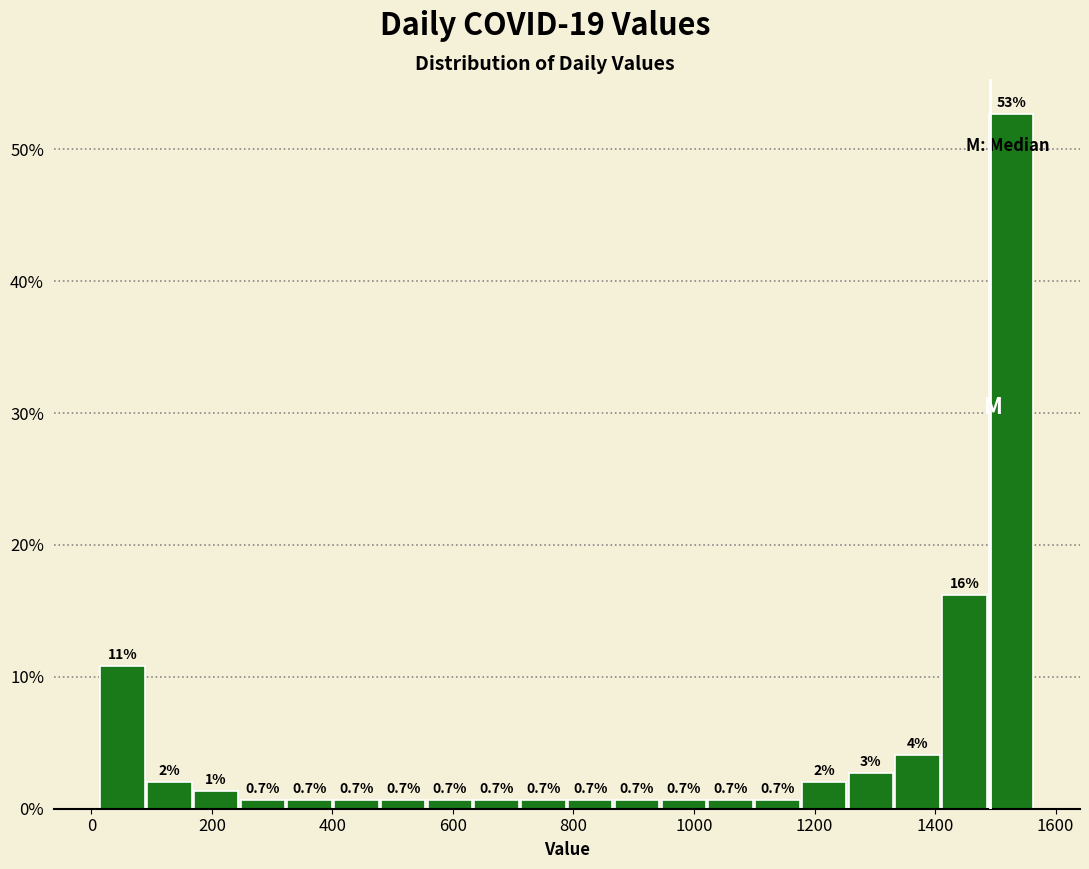

Around what value on the x-axis is the tallest bar? Give the approximate position of its centre, as read against the axis.

1520